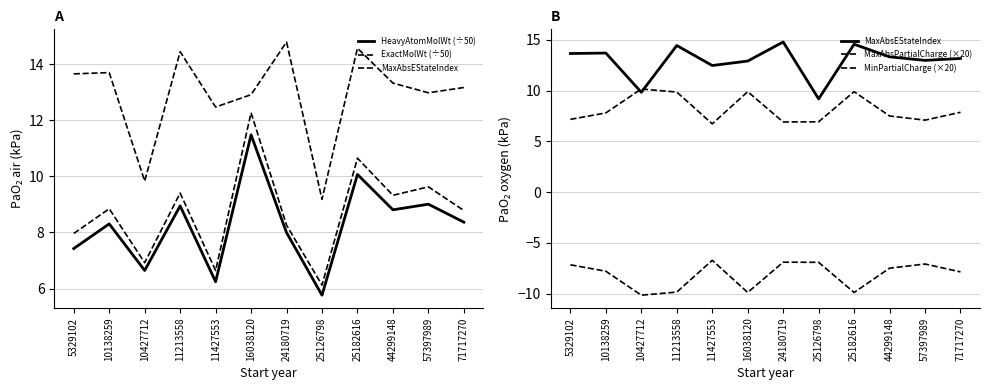

Which series has the widest spread of values?

ExactMolWt (÷50)